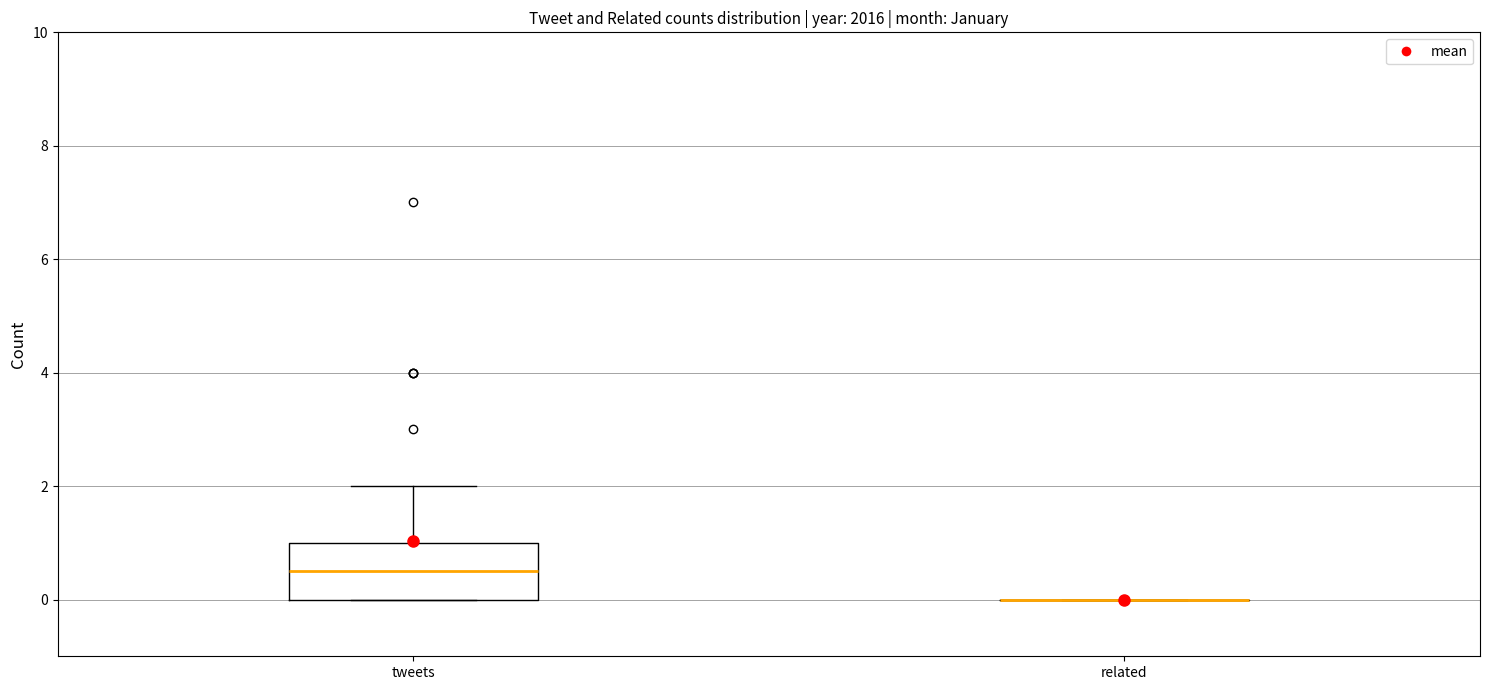

Reading left to right, transcribe this box plot: for each box, give where its median line is, the range the box spans, and where its two whiskers end, as read against the y-axis. The values are not printed on the chart, so give them approximately, as read against the axis.

tweets: median 0.6, box 0.0 to 1.0, whiskers 0.0 to 2.0
related: box collapsed to a line at 0.0, whiskers 0.0 to 0.0